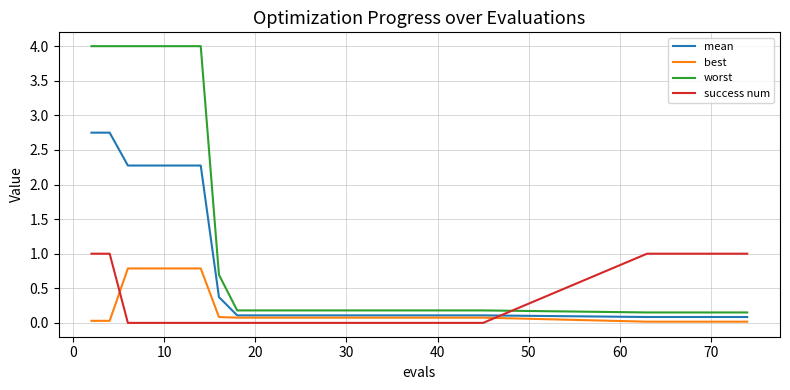

Which series has the largest range (max minus min)?

worst